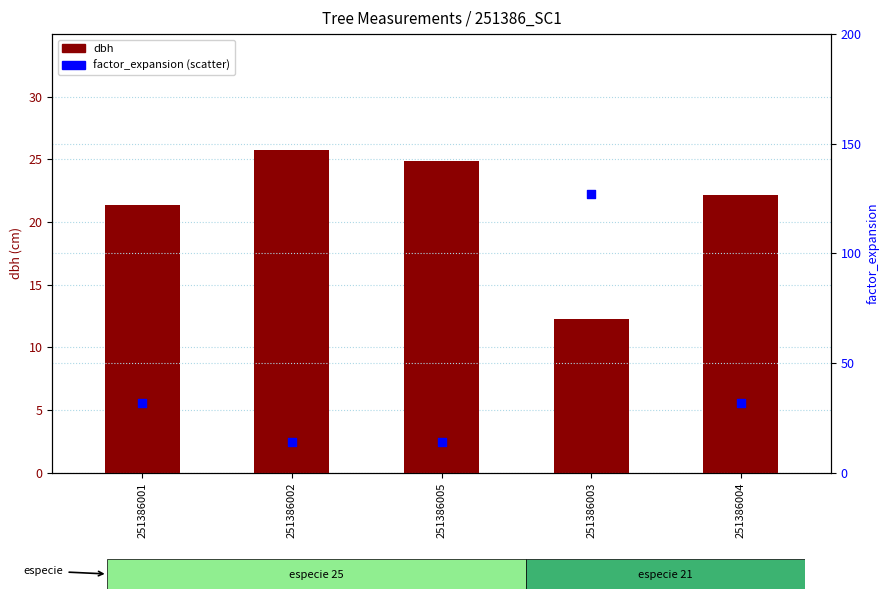

Which series has the largest total across all categories?

factor_expansion